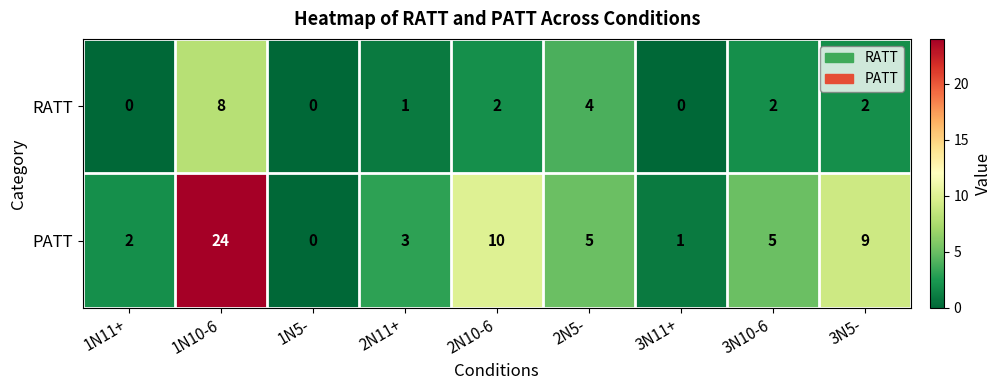

How many RATT values are between 0 and 2?

7